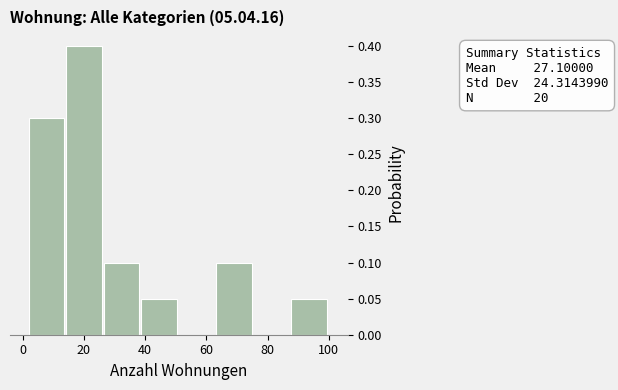

Over which range of the x-axis is the bar tallest?

14 to 26